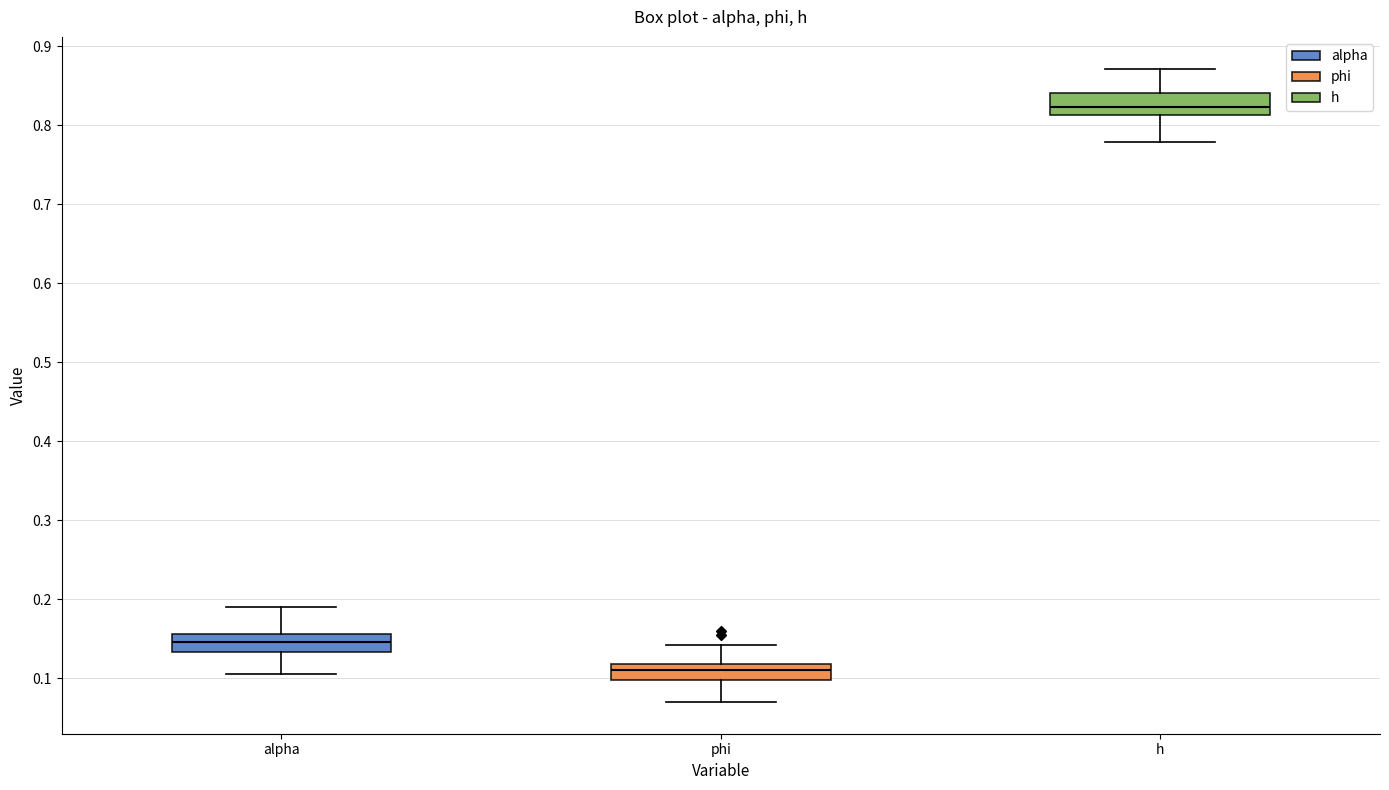

Reading left to right, read every box against the y-axis: the position of its median line, the range the box covers, and the ends of its whiskers. The values are not printed on the chart, so give them approximately, as read against the axis.

alpha: median 0.15, box 0.13 to 0.16, whiskers 0.10 to 0.19
phi: median 0.11, box 0.10 to 0.12, whiskers 0.07 to 0.14
h: median 0.82, box 0.81 to 0.84, whiskers 0.78 to 0.87